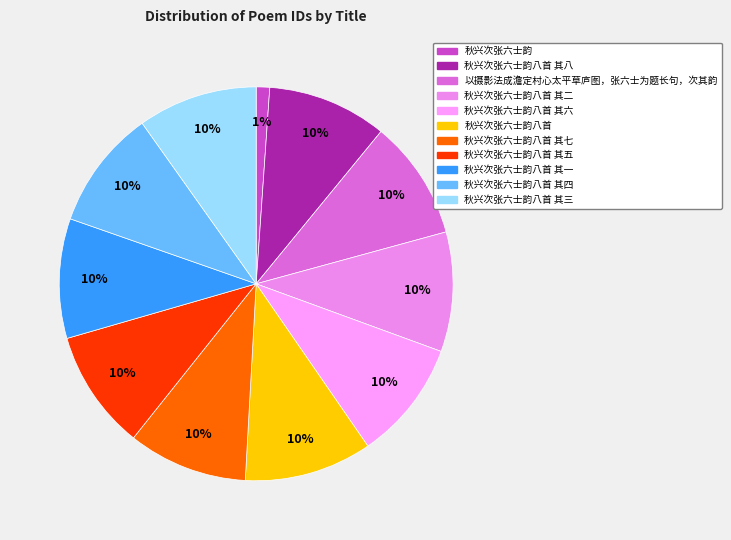

Count the number of slices in the pie.

11